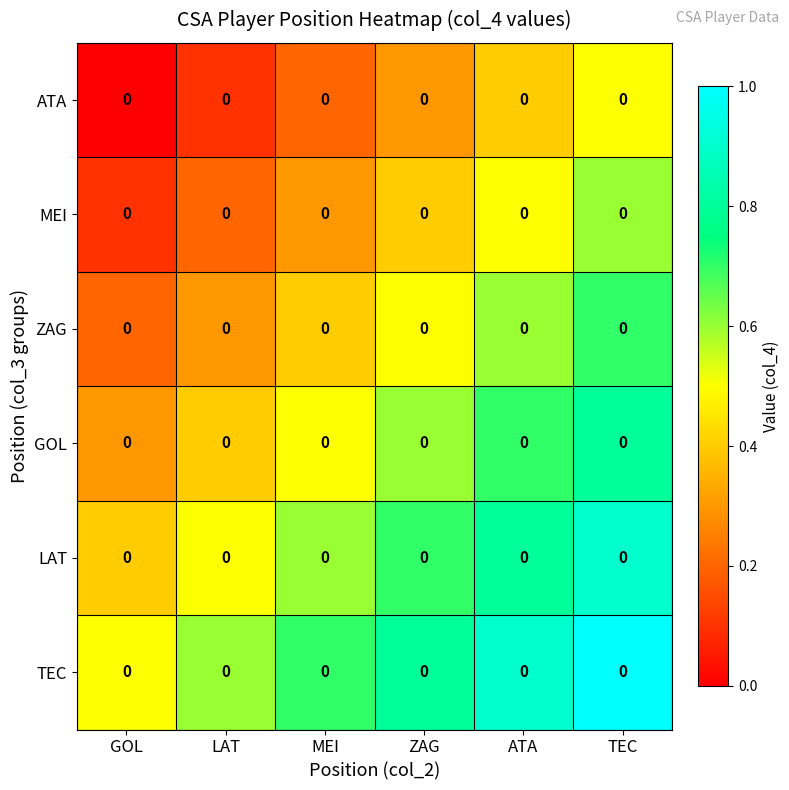

What is the difference between the second highest and second lowest values in the MEI series?

0.3